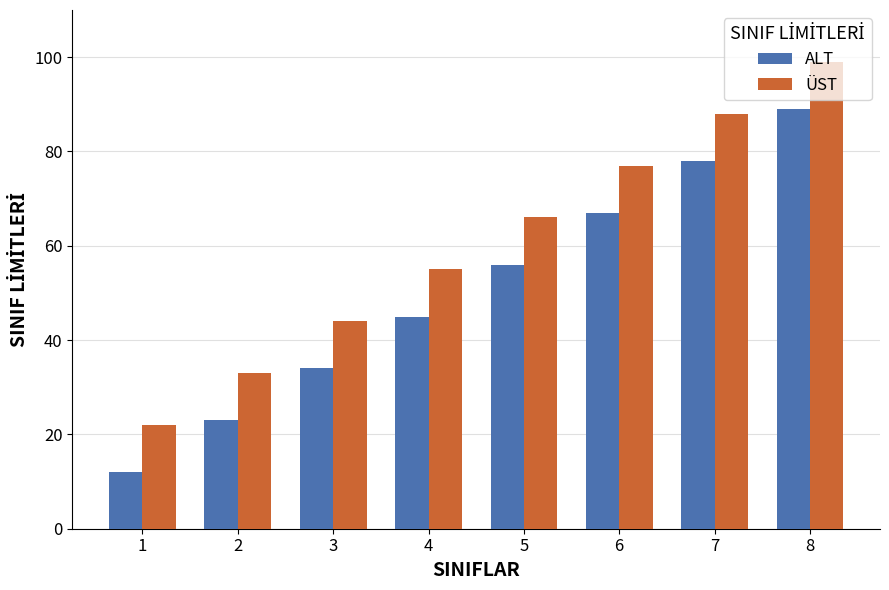

What is the maximum value shown in the chart?

99